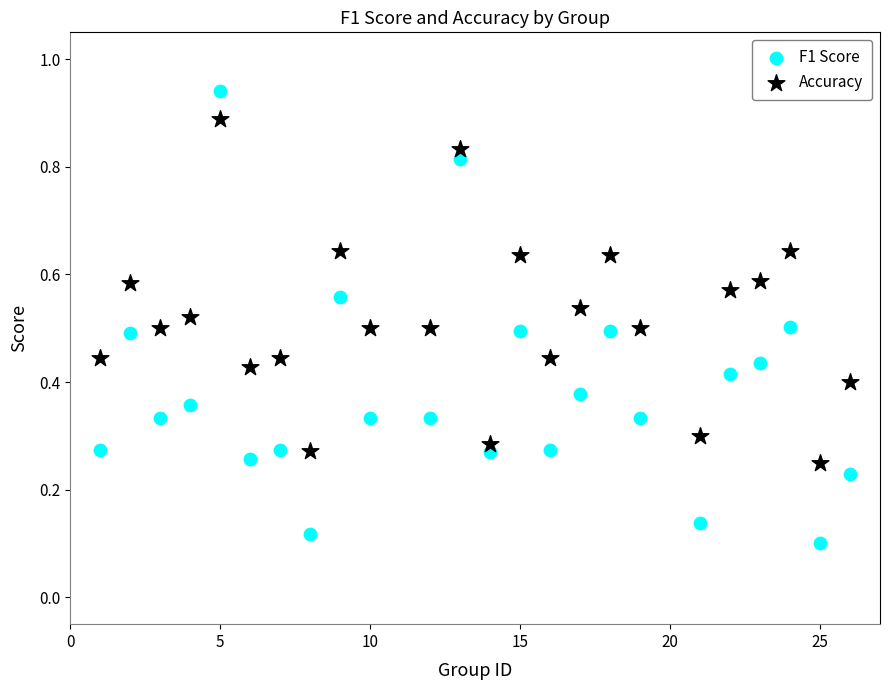

Across all data points, what is the range of X values (max minus min)?

25.0